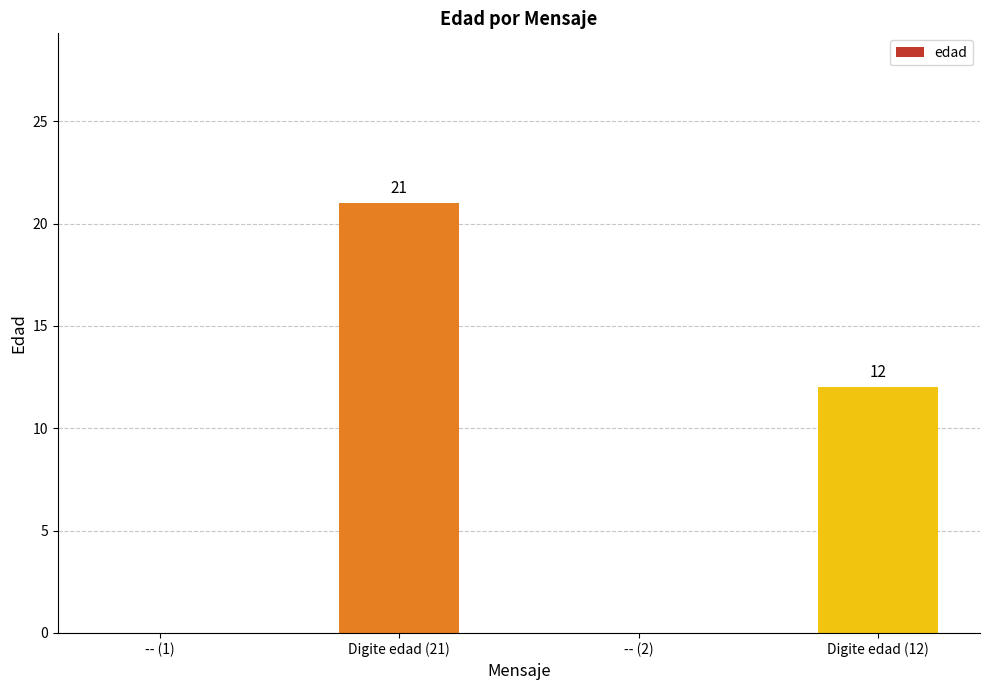

What is the sum of the values at Digite edad (12) and -- (2)?

12